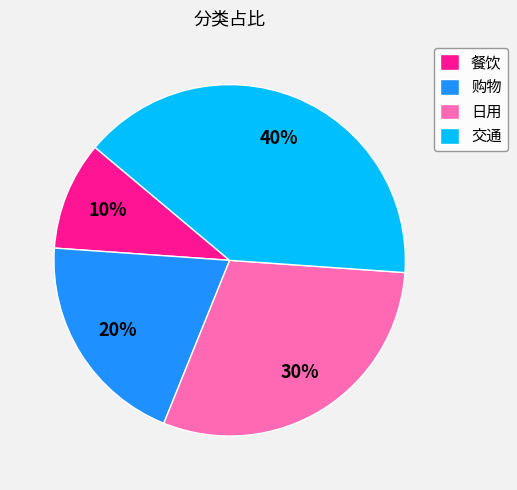

Approximately how many times larger is the value at 餐饮 compared to 日用?

0.3